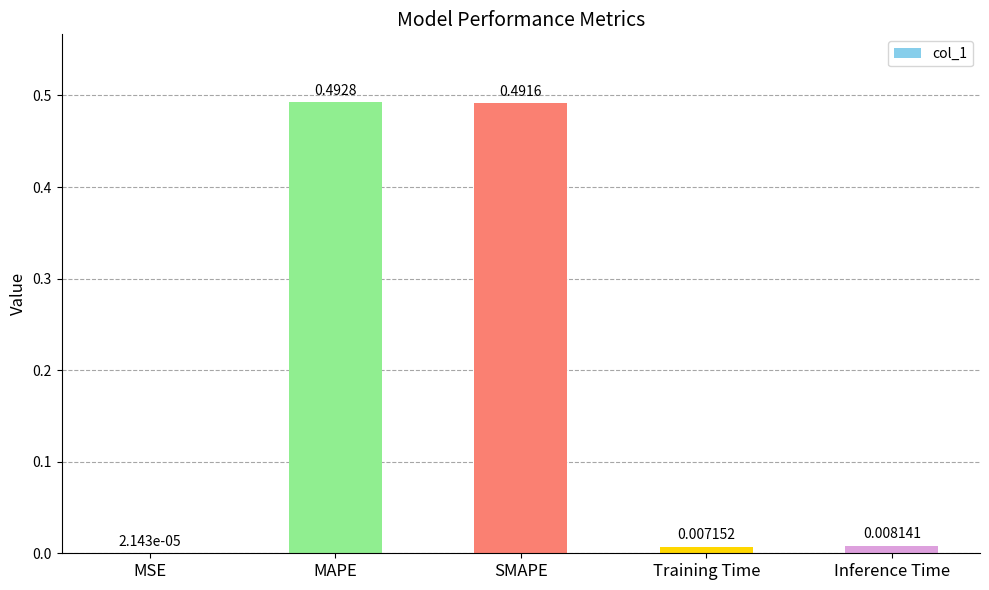

What is the sum of the values at MAPE and SMAPE?

1.0